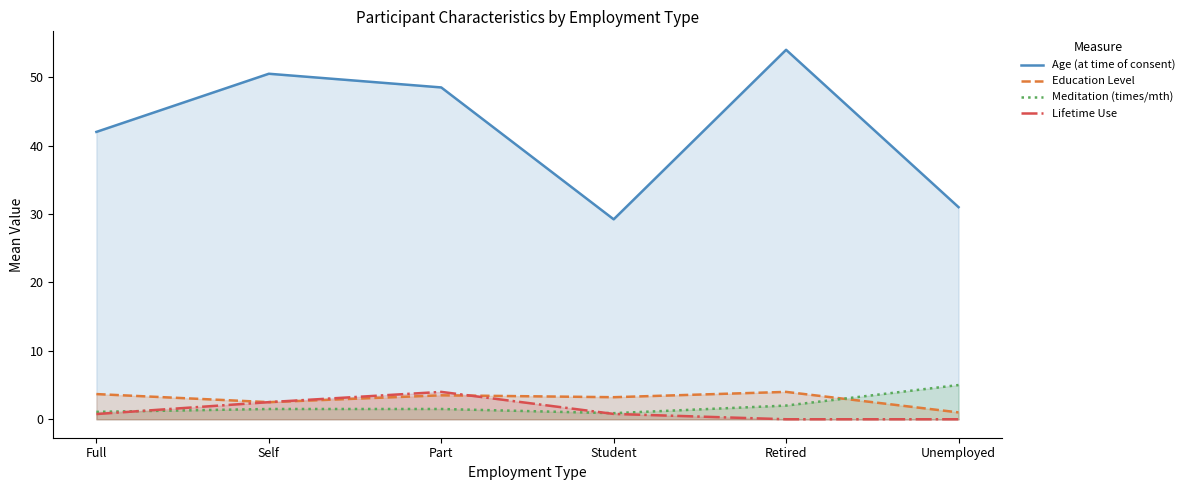

At which category is the sum across all series the highest?

Retired